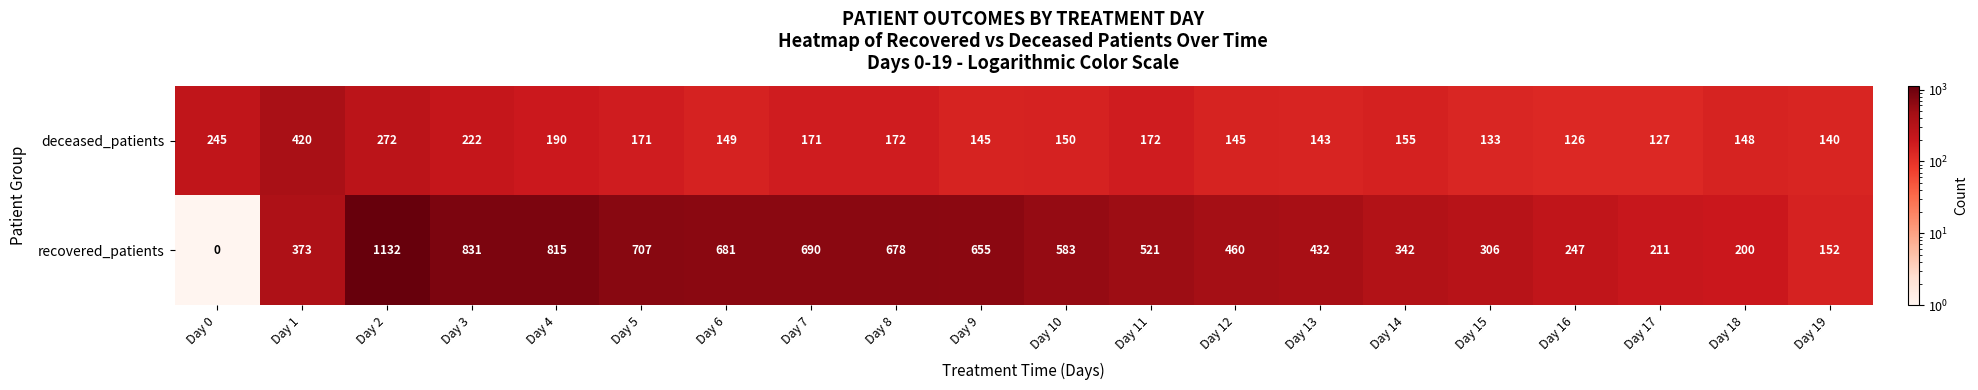

What is the difference between the maximum and minimum values in the deceased_patients series?

294